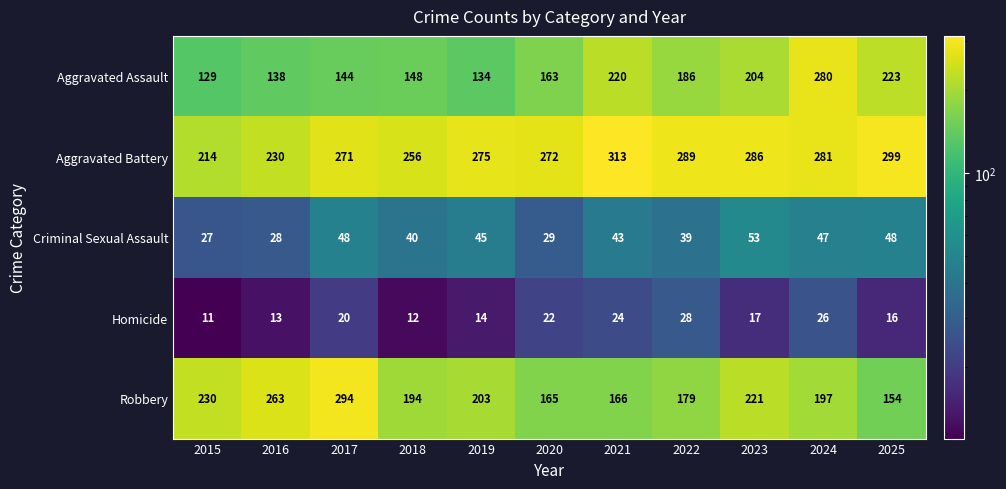

At how many categories does at least one series exceed 147?

11